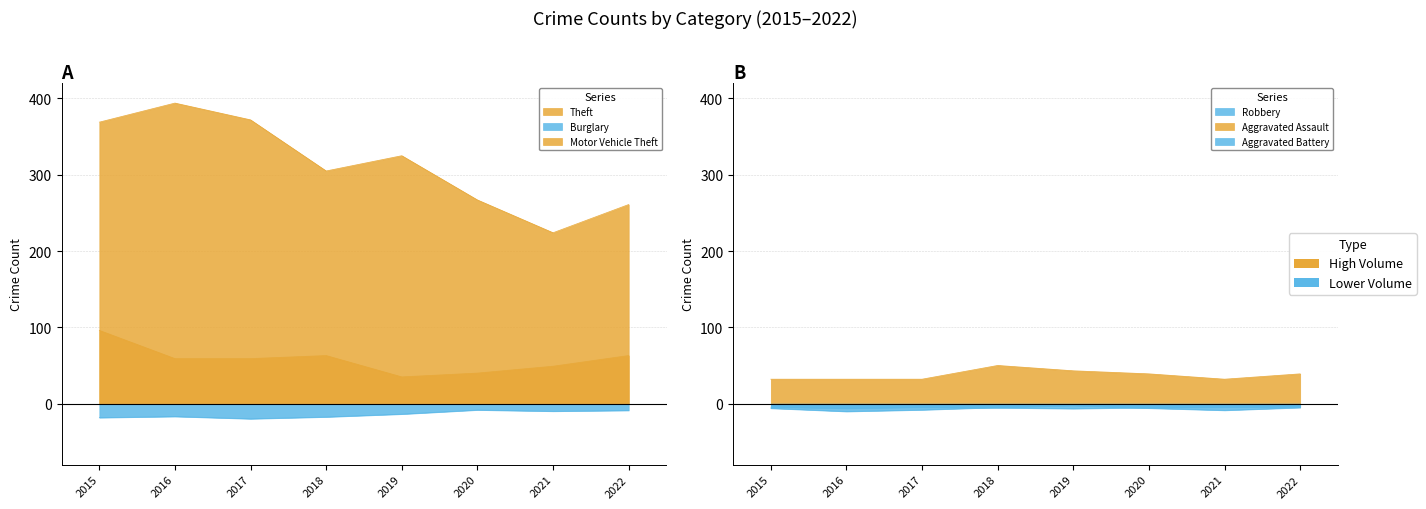

Which category has the highest value in the Motor Vehicle Theft series?

2015